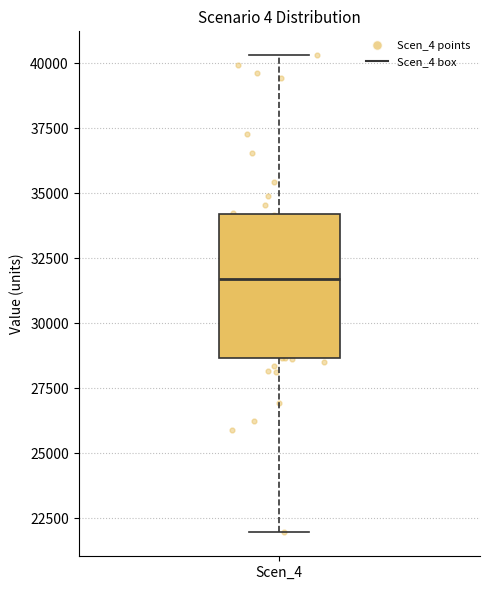

Where is the lower edge of the box for Scen_4 on the y-axis? The values are not printed on the chart, so give them approximately, as read against the axis.

28500